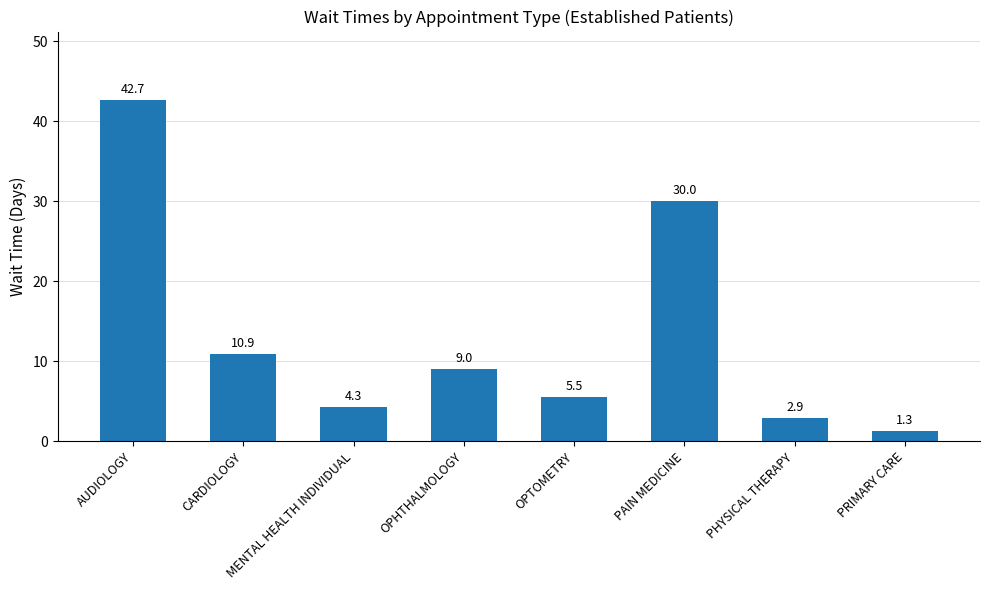

List the labels in order of value, largest first.

AUDIOLOGY, PAIN MEDICINE, CARDIOLOGY, OPHTHALMOLOGY, OPTOMETRY, MENTAL HEALTH INDIVIDUAL, PHYSICAL THERAPY, PRIMARY CARE